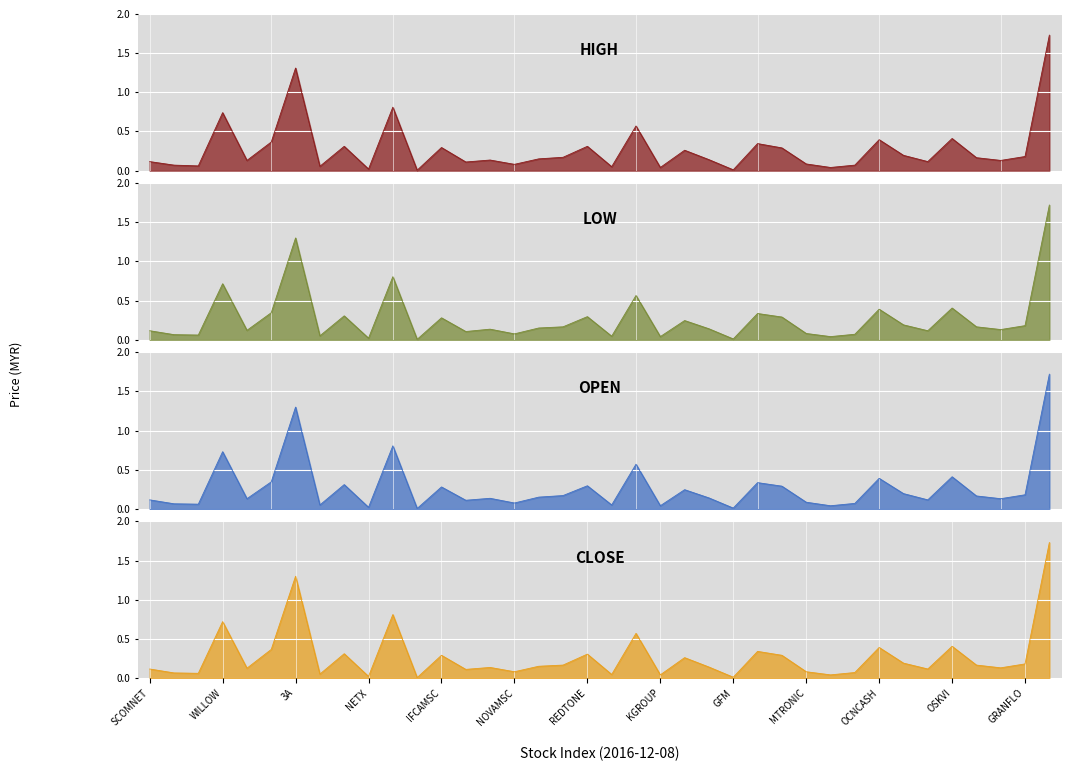

Reading left to right, list all the values displayed in this chart.

high: 0.1	0.1	0.1	0.7	0.1	0.4	1.3	0.1	0.3	0.0	0.8	0.0	0.3	0.1	0.1	0.1	0.1	0.2	0.3	0.1	0.6	0.0	0.3	0.1	0.0	0.3	0.3	0.1	0.0	0.1	0.4	0.2	0.1	0.4	0.2	0.1	0.2	1.7
low: 0.1	0.1	0.1	0.7	0.1	0.3	1.3	0.1	0.3	0.0	0.8	0.0	0.3	0.1	0.1	0.1	0.1	0.2	0.3	0.0	0.6	0.0	0.2	0.1	0.0	0.3	0.3	0.1	0.0	0.1	0.4	0.2	0.1	0.4	0.2	0.1	0.2	1.7
open: 0.1	0.1	0.1	0.7	0.1	0.3	1.3	0.1	0.3	0.0	0.8	0.0	0.3	0.1	0.1	0.1	0.1	0.2	0.3	0.1	0.6	0.0	0.2	0.1	0.0	0.3	0.3	0.1	0.0	0.1	0.4	0.2	0.1	0.4	0.2	0.1	0.2	1.7
close: 0.1	0.1	0.1	0.7	0.1	0.4	1.3	0.1	0.3	0.0	0.8	0.0	0.3	0.1	0.1	0.1	0.1	0.2	0.3	0.0	0.6	0.0	0.3	0.1	0.0	0.3	0.3	0.1	0.0	0.1	0.4	0.2	0.1	0.4	0.2	0.1	0.2	1.7